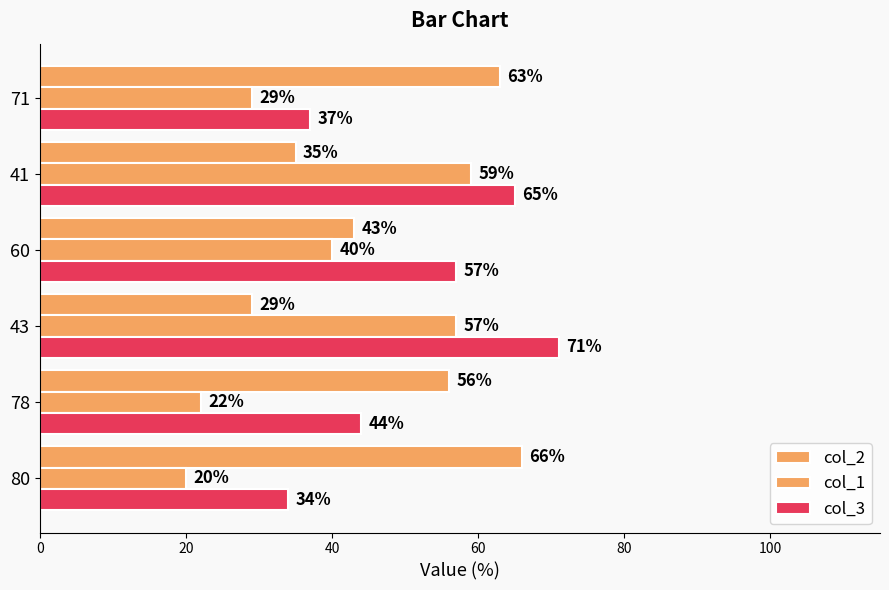

What is the greatest value displayed?

71